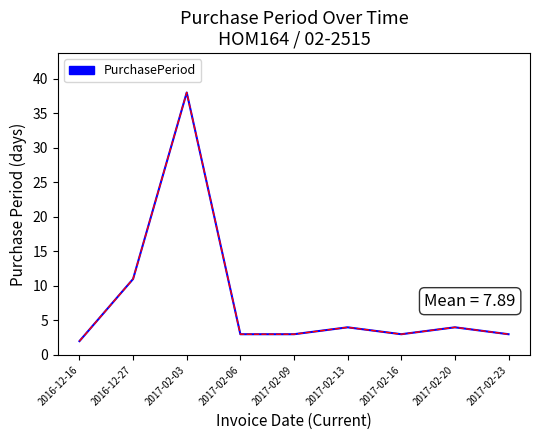

Reading left to right, transcribe all the data shown in this chart.

2	11	38	3	3	4	3	4	3